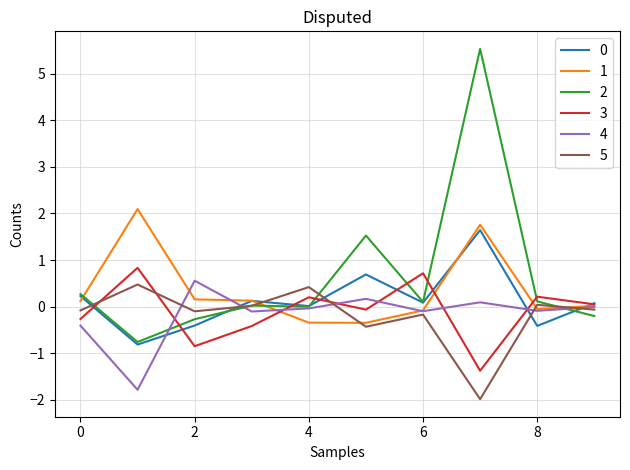

What is the highest value of the 2 series?

5.5